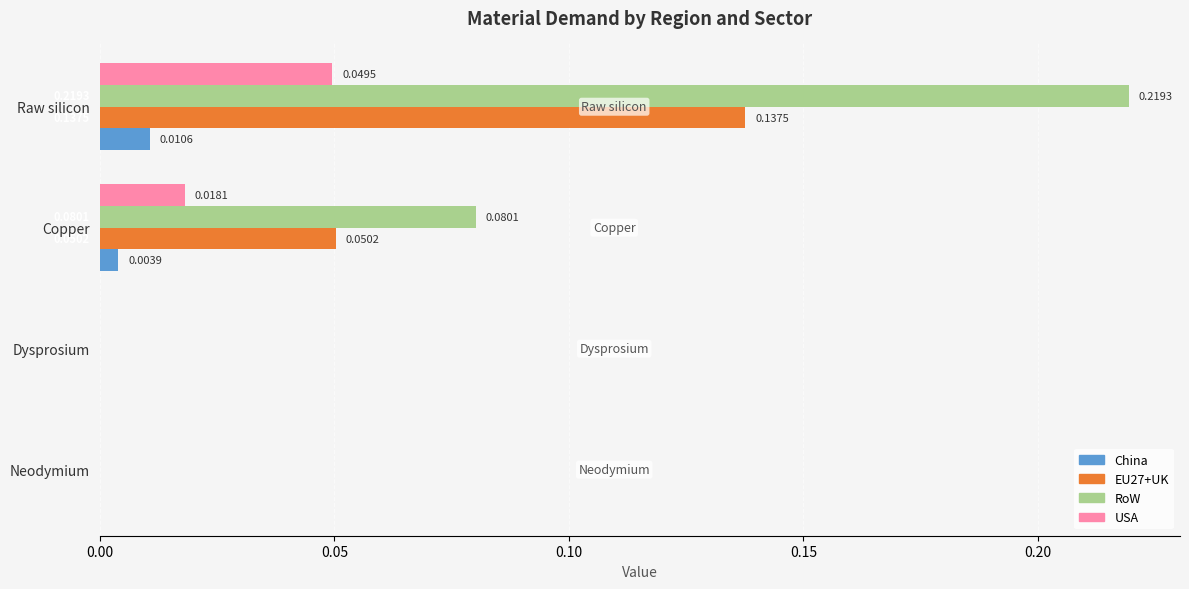

Which series has the largest total across all categories?

RoW